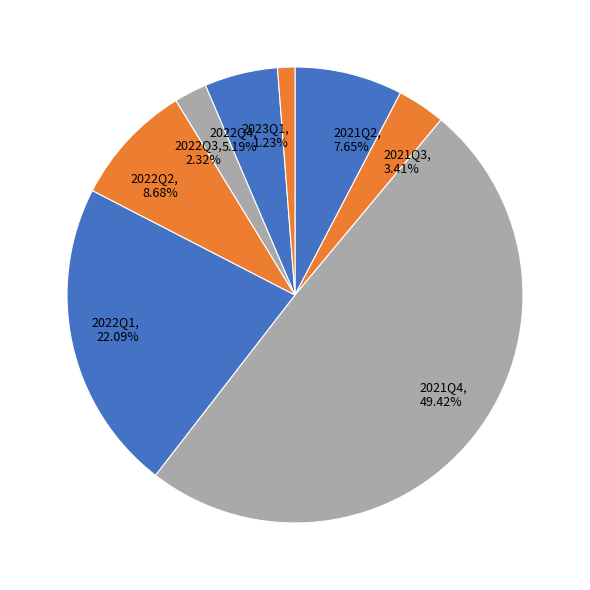

Which has a higher value, 2022Q3 or 2023Q1?

2022Q3